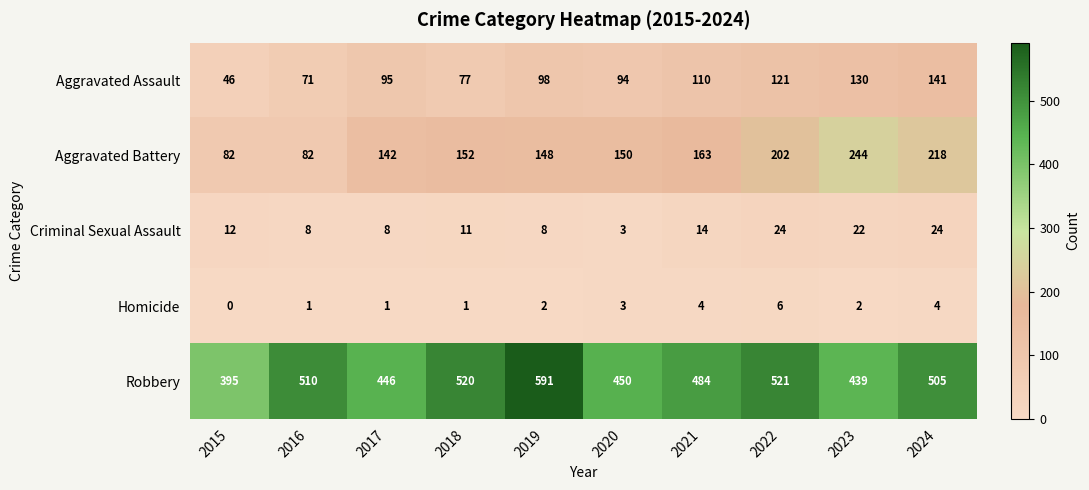

What is the sum of the Criminal Sexual Assault values at 2024 and 2015?

36